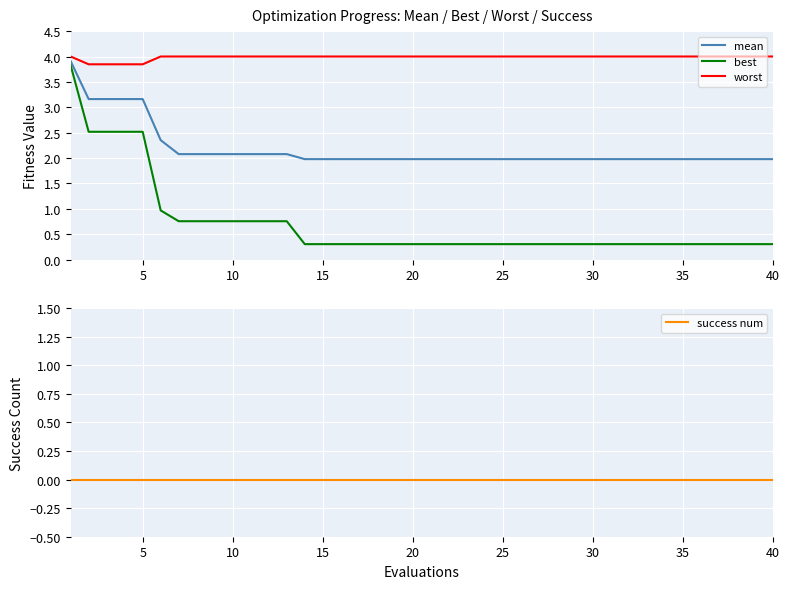

True or false: worst and best cross at least once.

False